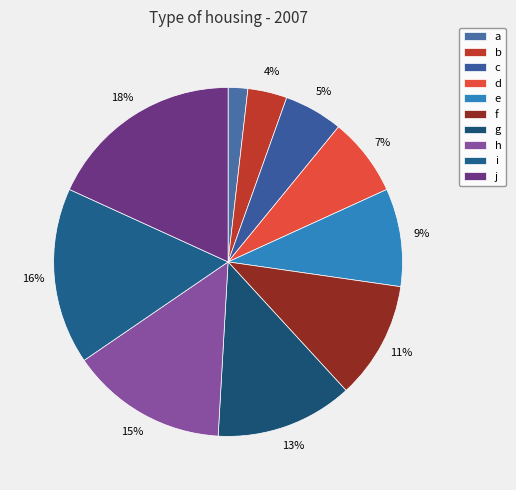

Combined, what portion of the pie is c and a?

7.3%